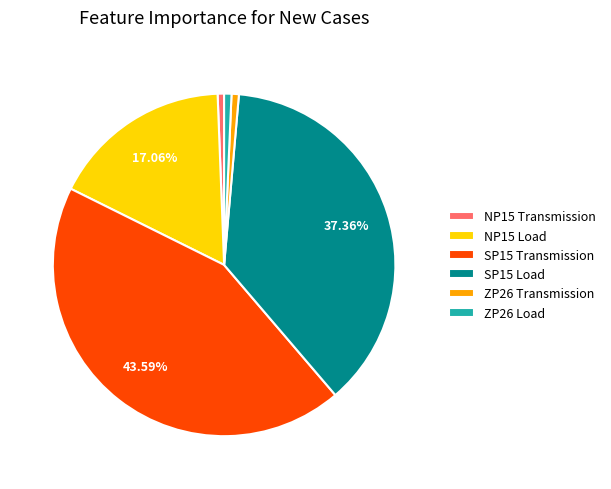

Does any single category account for the majority?

No